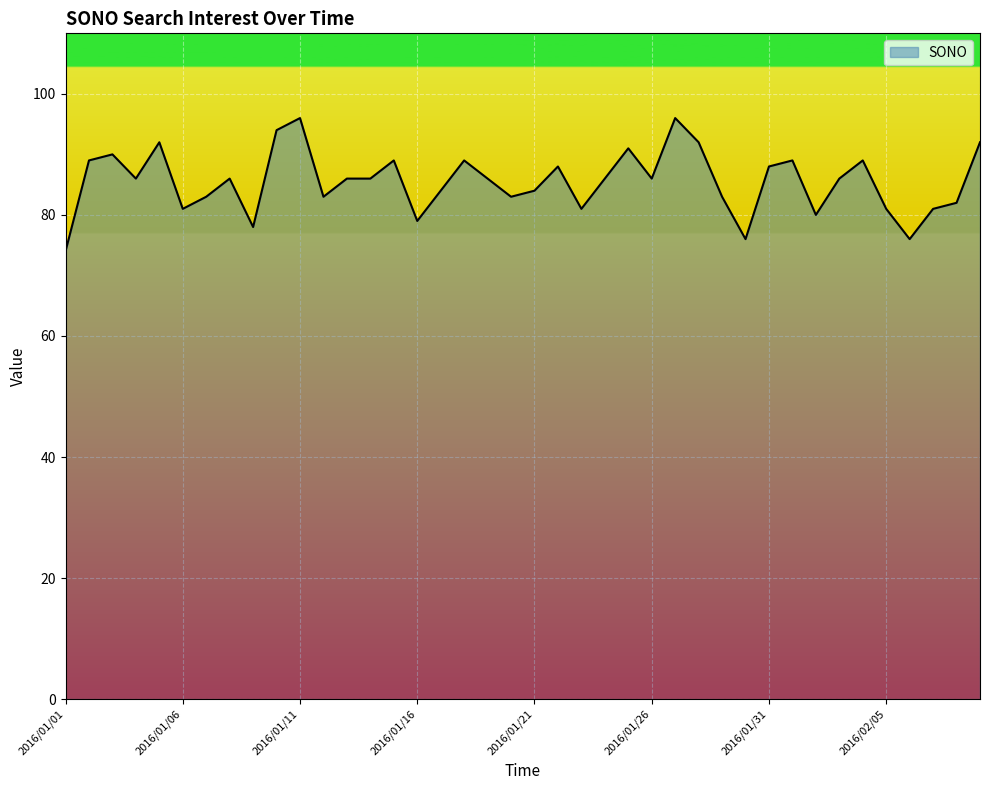

Count the number of categories in the chart.

40